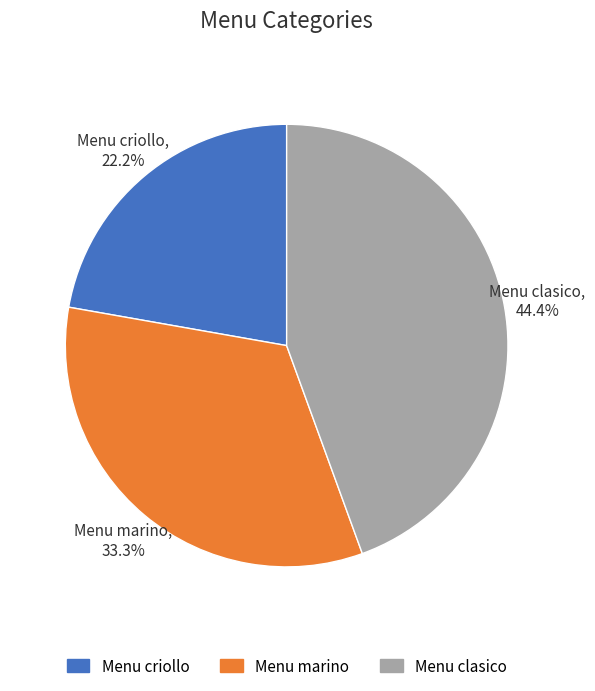

Is Menu clasico the majority of the pie?

No